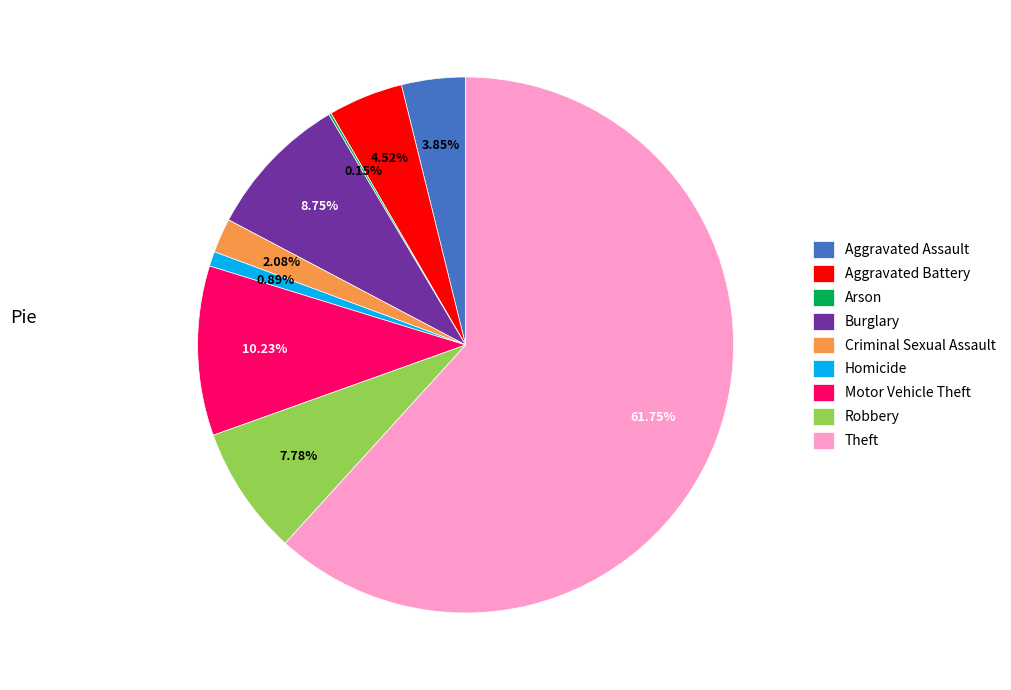

Does any single category account for the majority?

Yes